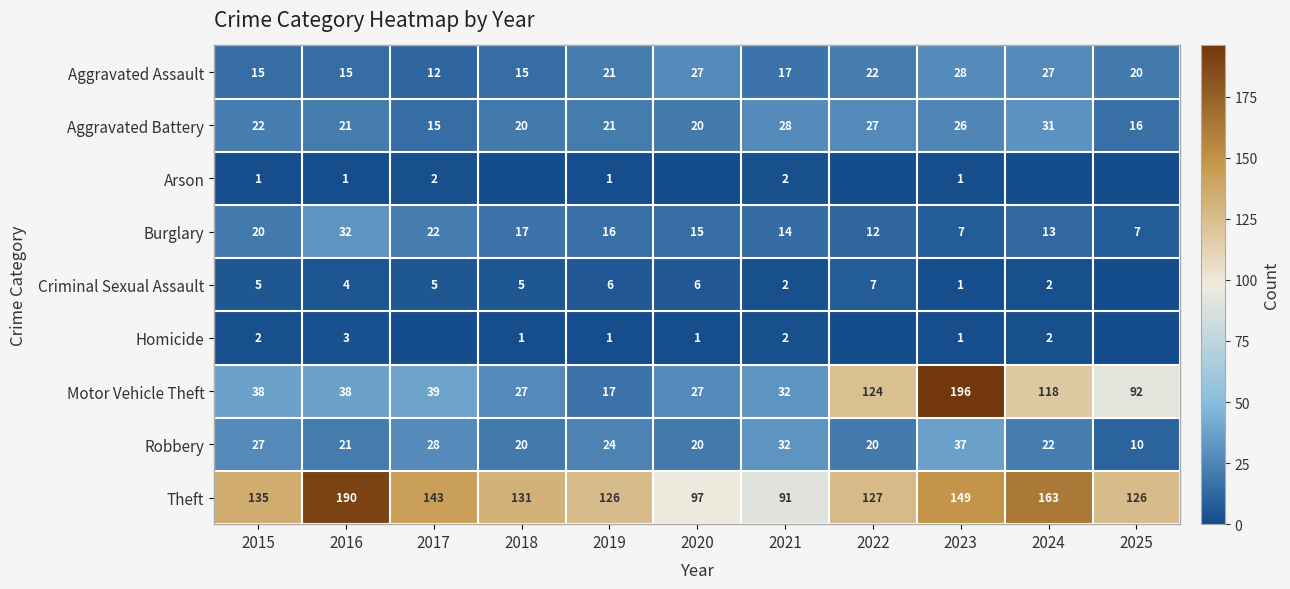

What is the difference between the highest and lowest values at 2017?

143